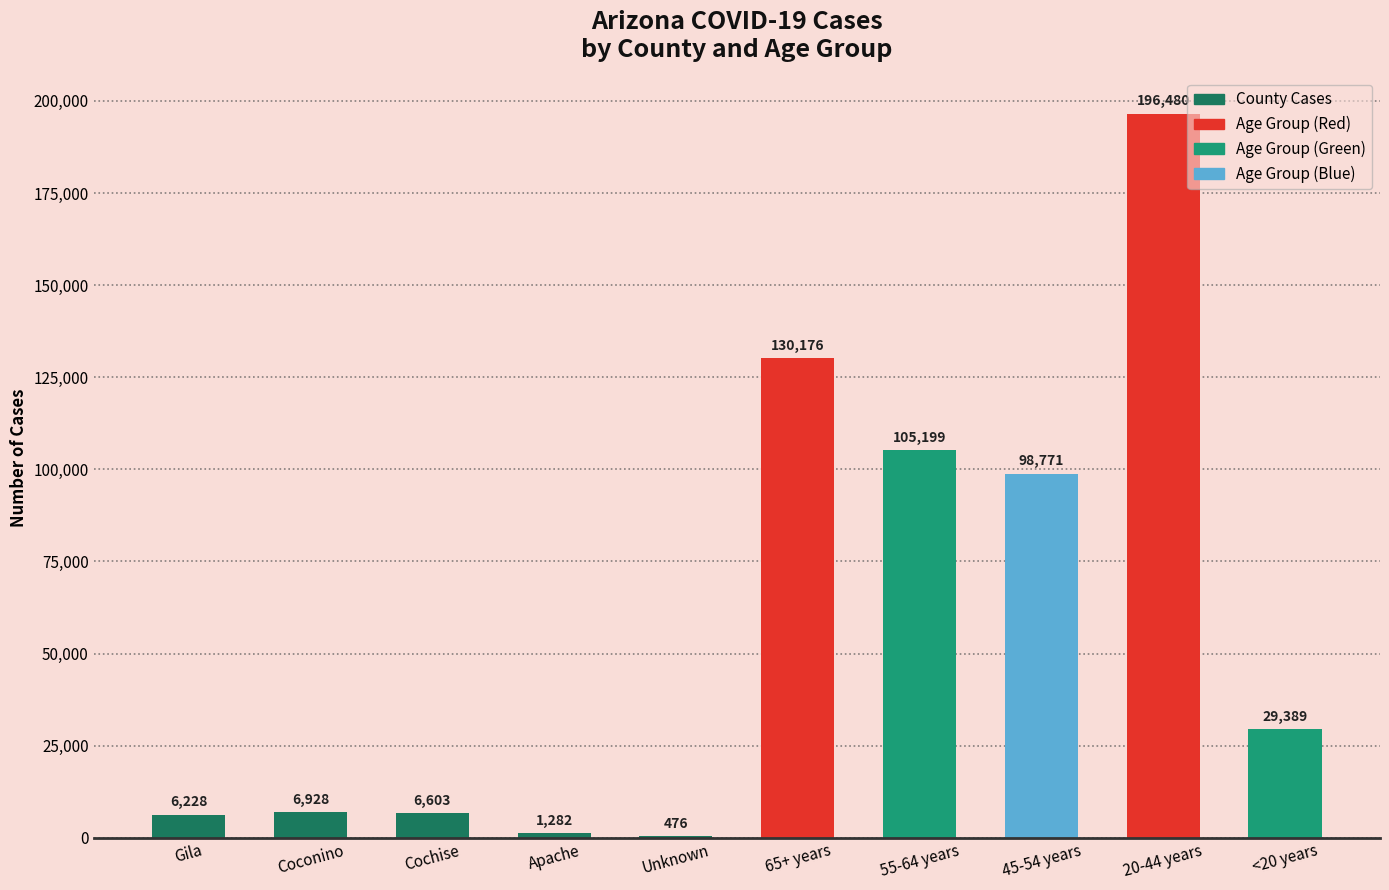

Reading right to left, extract all data points from this chart.

<20 years=29389	20-44 years=196480	45-54 years=98771	55-64 years=105199	65+ years=130176	Unknown=476	Apache=1282	Cochise=6603	Coconino=6928	Gila=6228